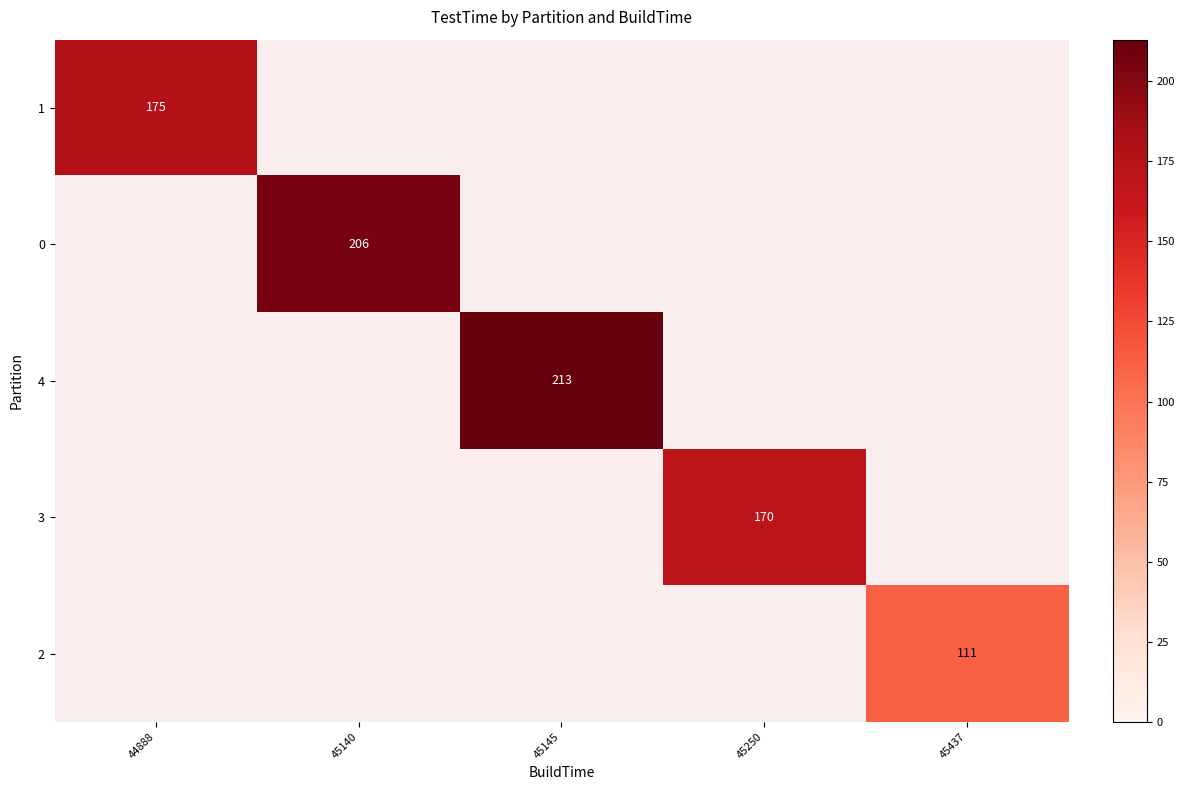

True or false: 1 has a value of 175 at 44888.

True